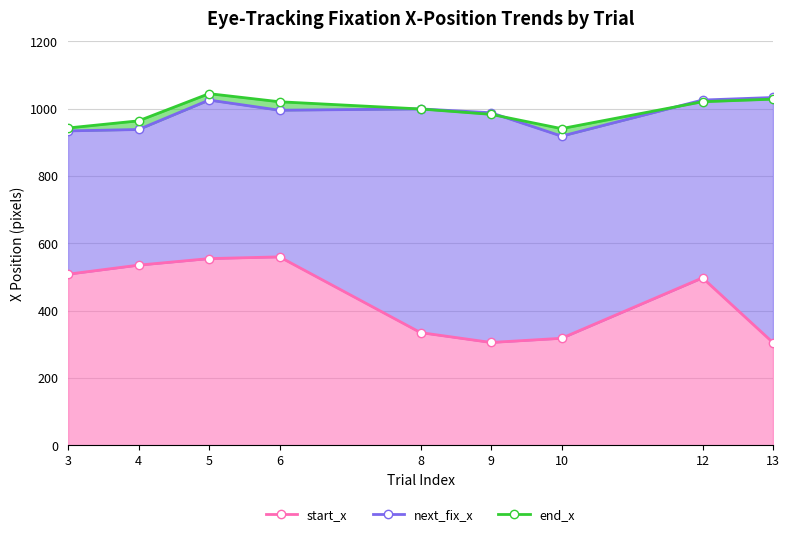

Which has a higher value, 6 or 10?

6